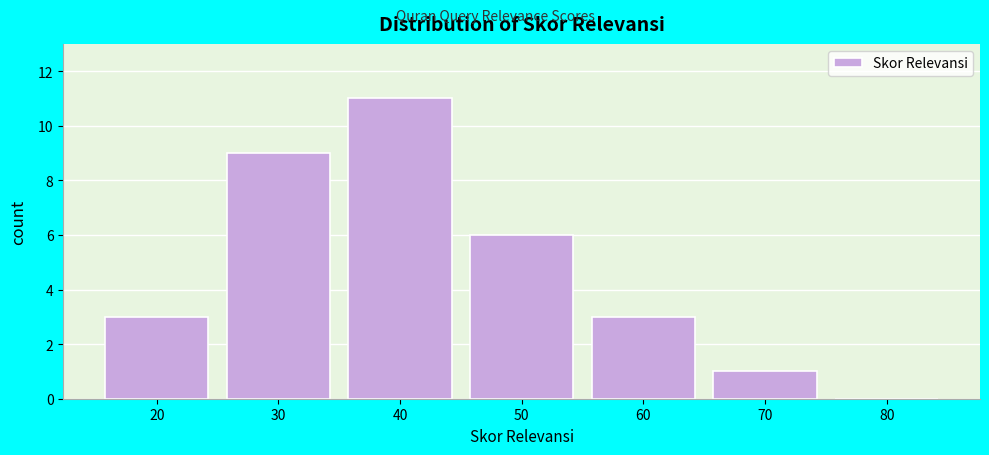

Reading left to right, extract all data points from this chart.

20=3	30=9	40=11	50=6	60=3	70=1	80=0